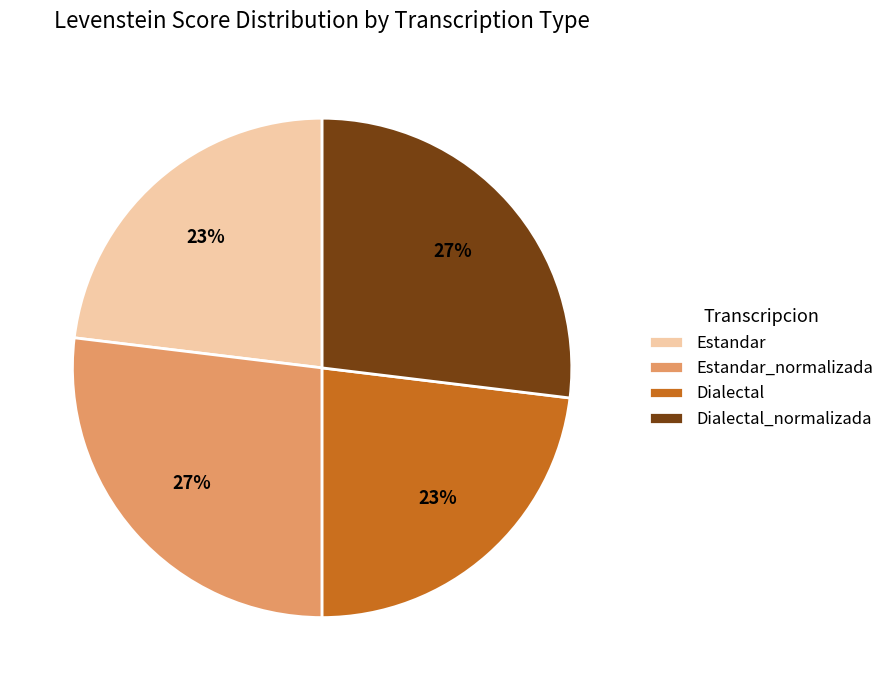

Does any single category account for the majority?

No